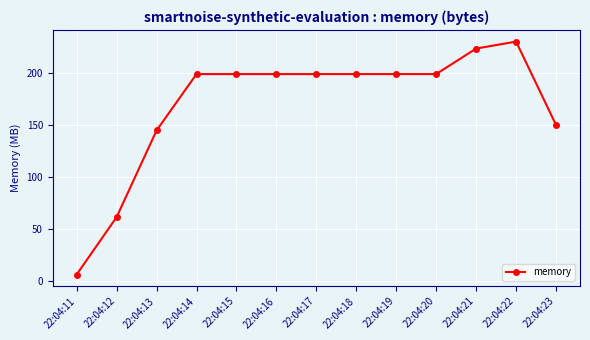

Where is the data nearest to the value 118?

22:04:13